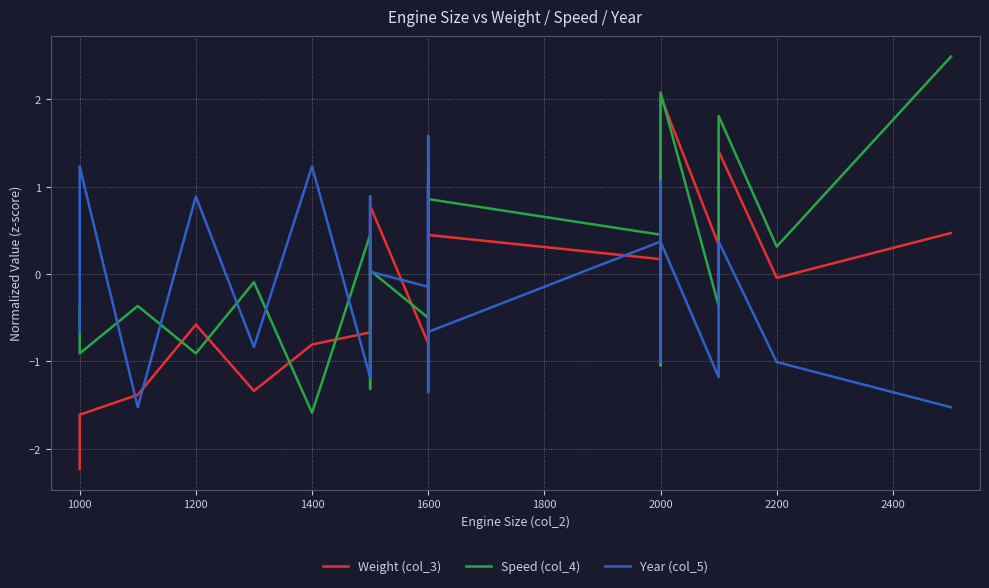

In Speed (col_4), how many points are lower than both neighbors (excluding endpoints)?

7